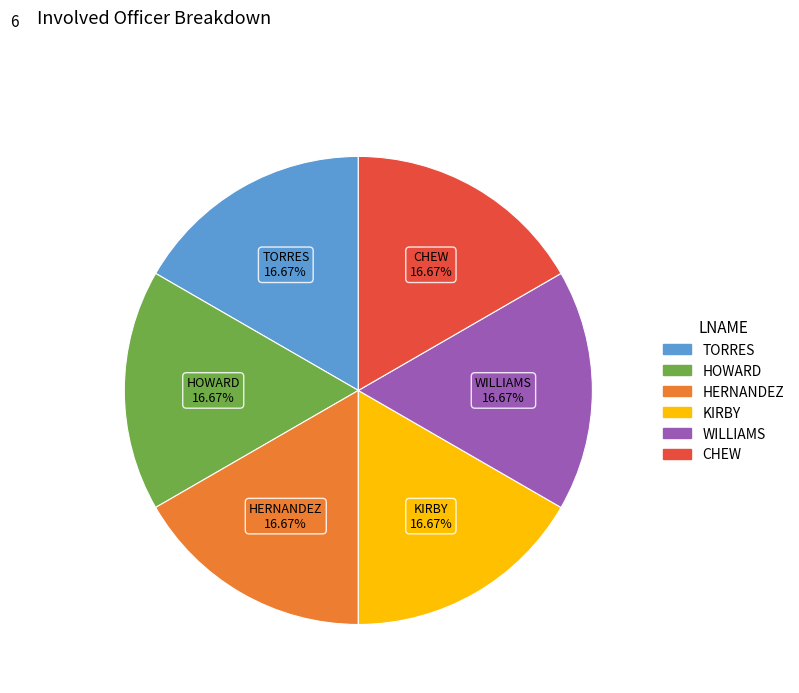

Is there a majority slice in this chart?

No